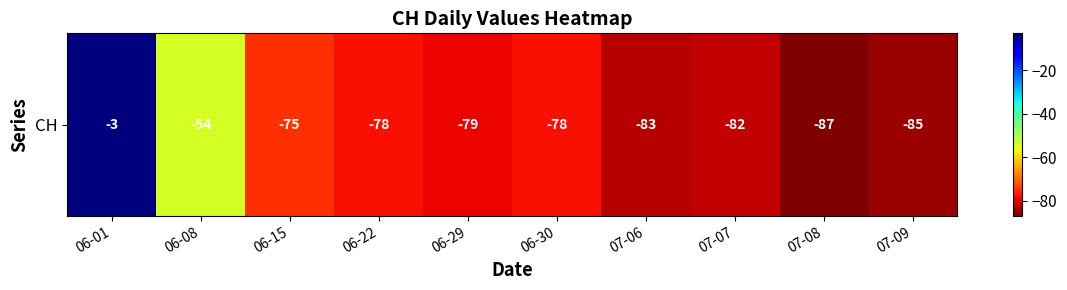

How many categories are shown in the chart?

10